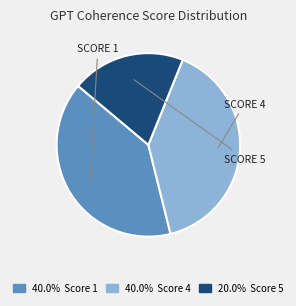

Does any single category account for the majority?

No